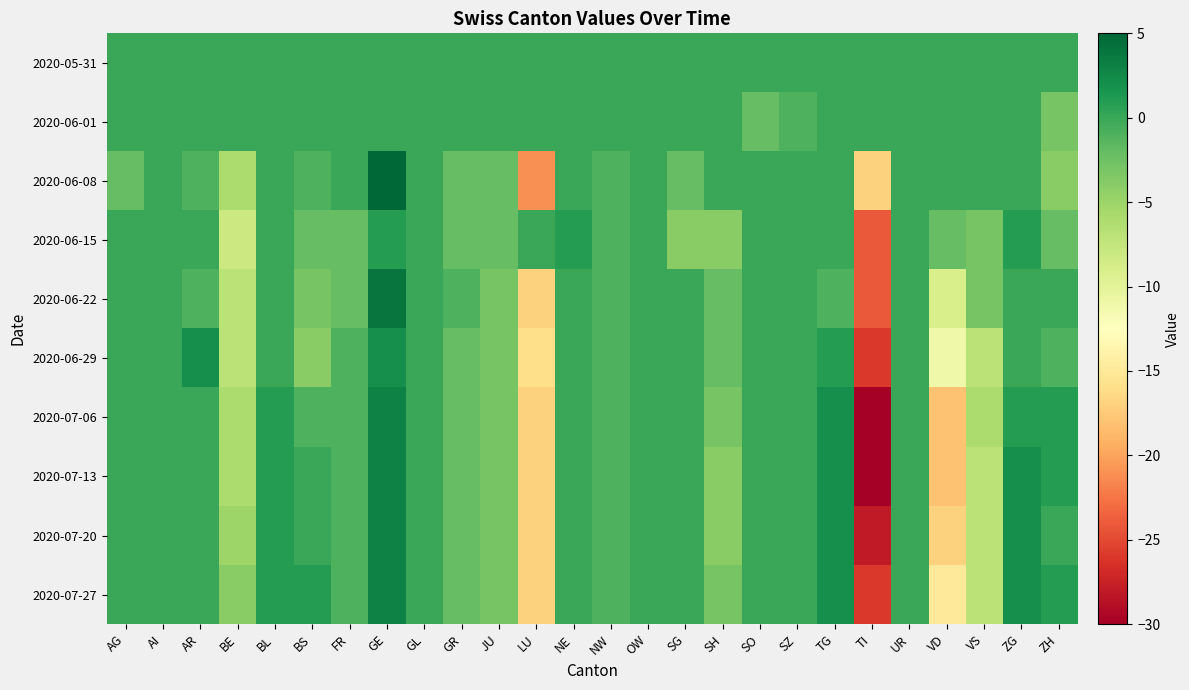

Rank the series at ZG from highest to lowest value.

2020-07-13, 2020-07-20, 2020-07-27, 2020-06-15, 2020-07-06, 2020-05-31, 2020-06-01, 2020-06-08, 2020-06-22, 2020-06-29